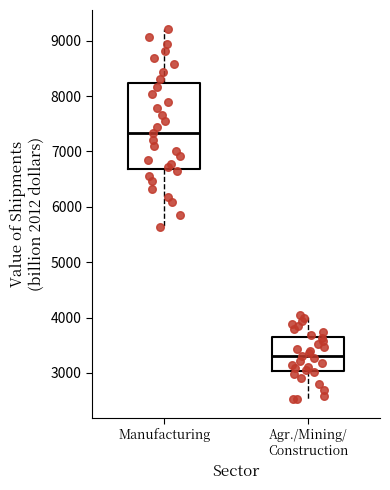

Where does the median line of the box for Manufacturing sit on the y-axis? The values are not printed on the chart, so give them approximately, as read against the axis.

7300